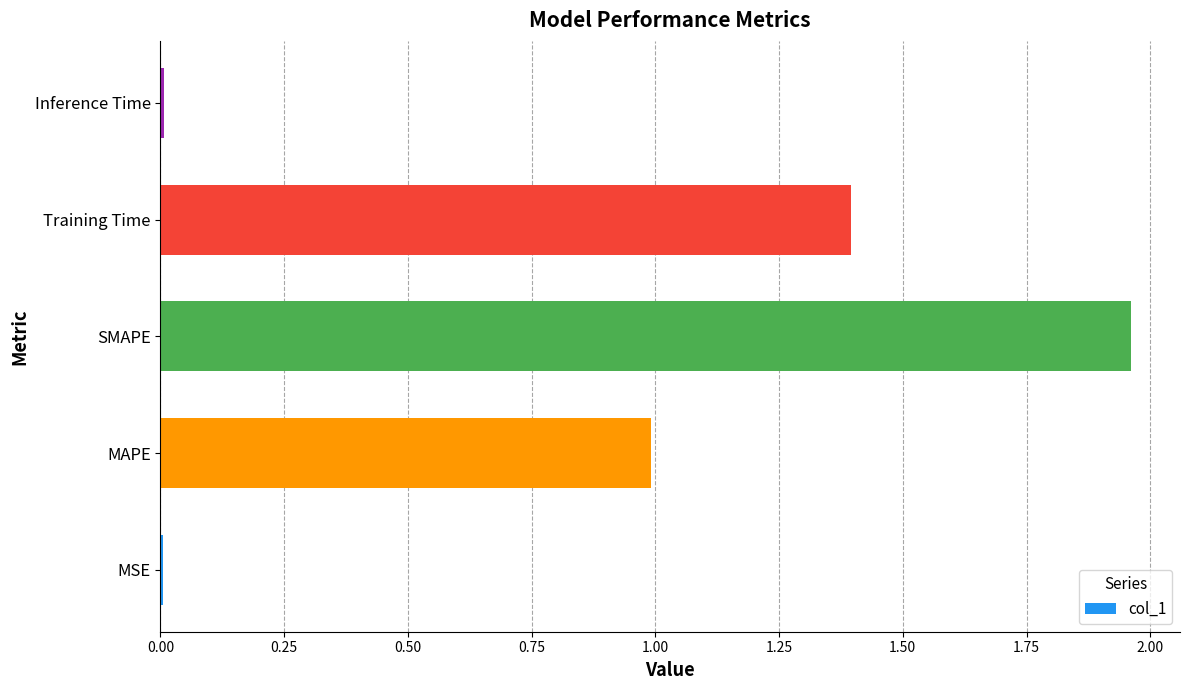

What is the change in value from MAPE to SMAPE?

+1.0